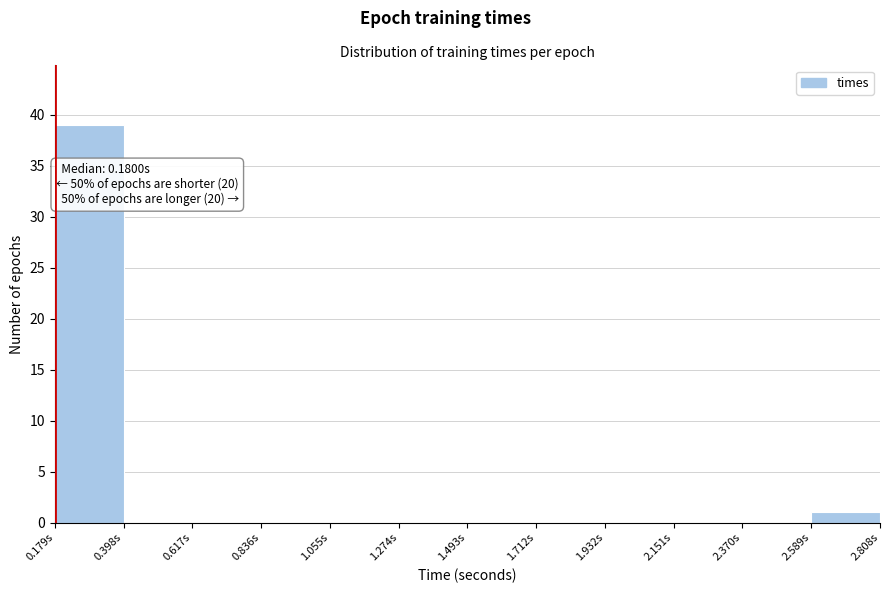

Which range on the x-axis has the tallest bar?

0.20 to 0.40